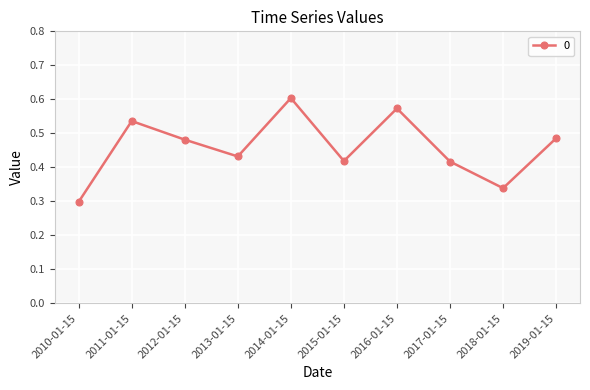

True or false: the data shows 0.5 at 2018-01-15.

False